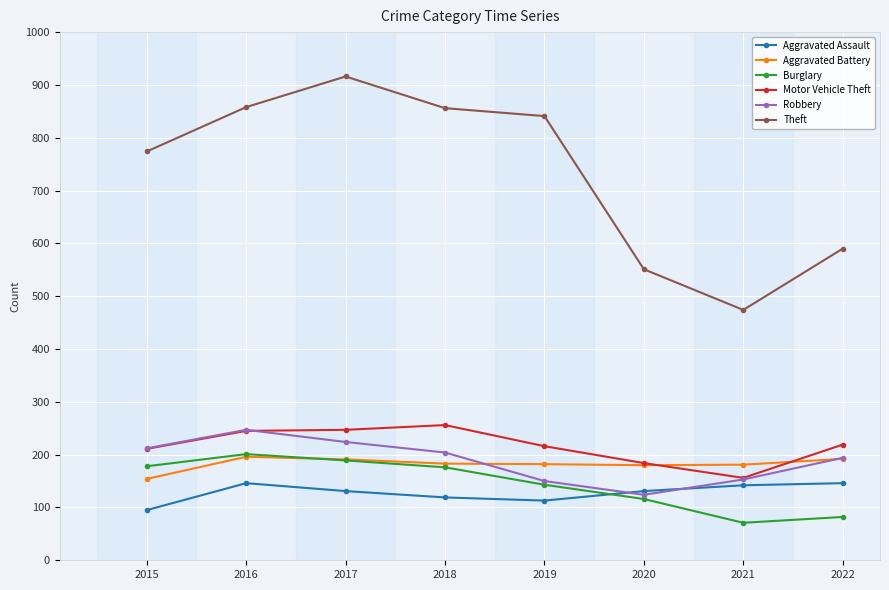

At which label does Burglary reach its peak?

2016